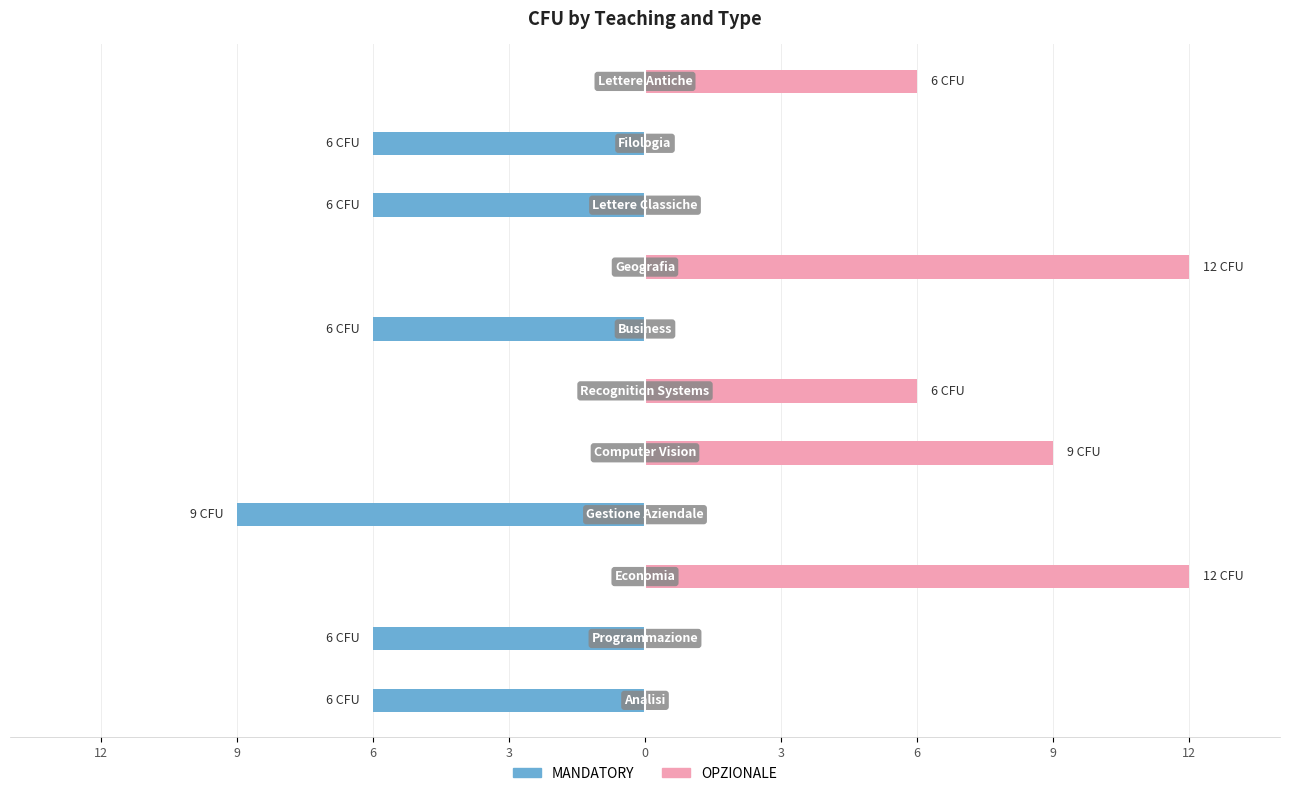

Reading left to right, list all the values displayed in this chart.

MANDATORY: -6	-6	0	-9	0	0	-6	0	-6	-6	0
OPZIONALE: 0	0	12	0	9	6	0	12	0	0	6